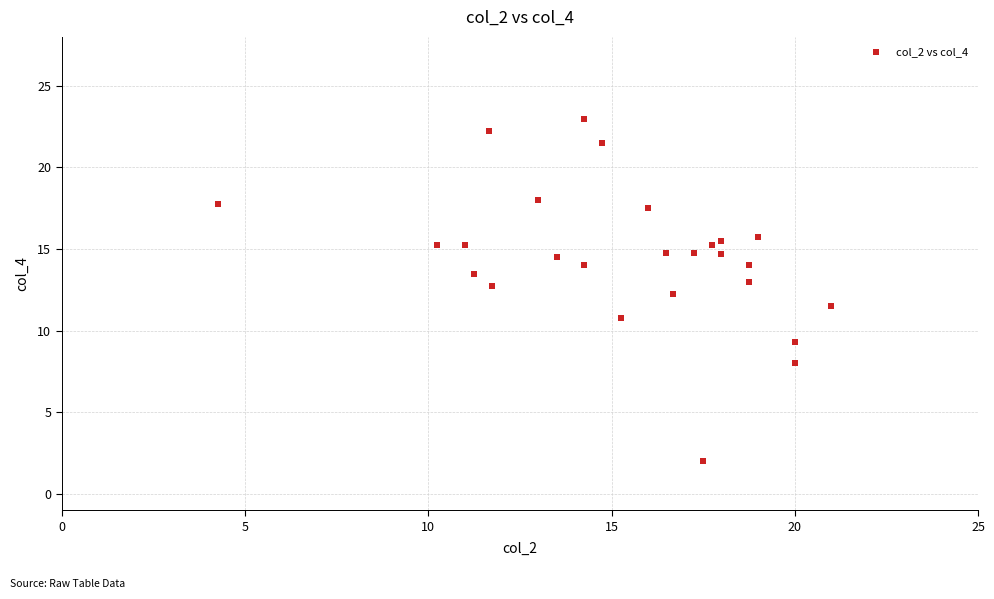

What is the range of Y values (max minus min)?

21.0